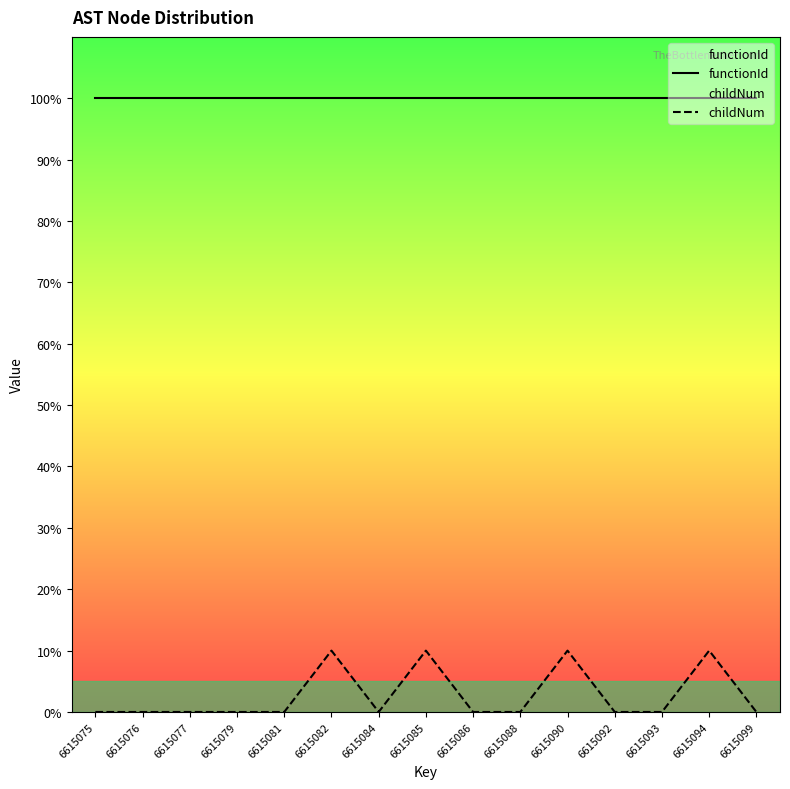

At which category does childNum reach its first local peak?

6615082